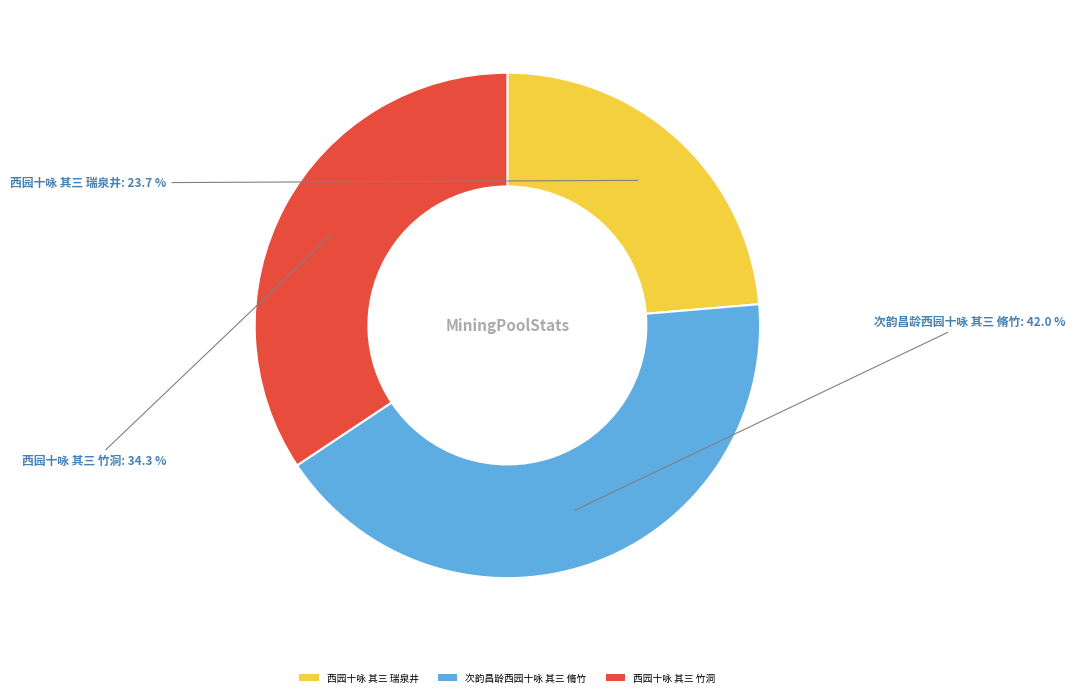

Between 西园十咏 其三 瑞泉井 and 次韵昌龄西园十咏 其三 脩竹, which is larger?

次韵昌龄西园十咏 其三 脩竹